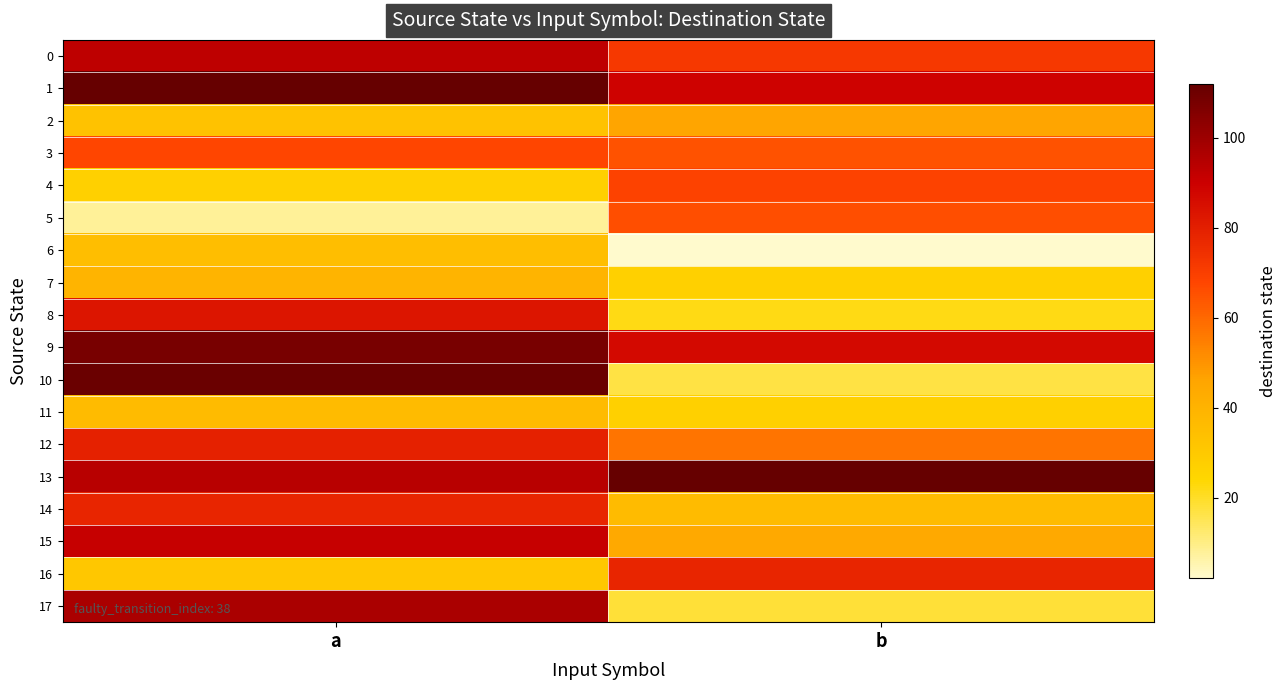

At which category does the chart reach its peak across all series?

a